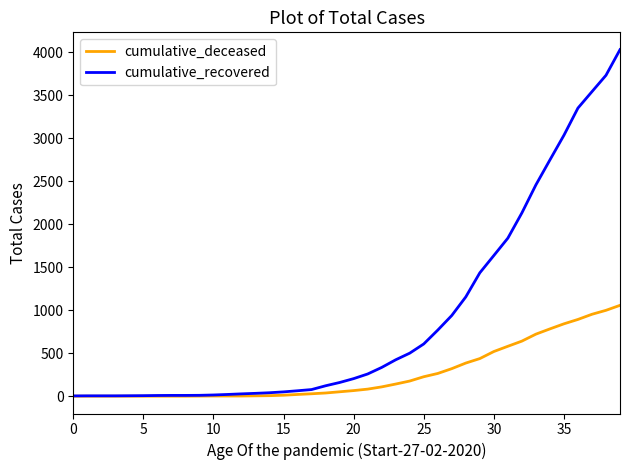

List the series in order of their peak value, lowest first.

cumulative_deceased, cumulative_recovered